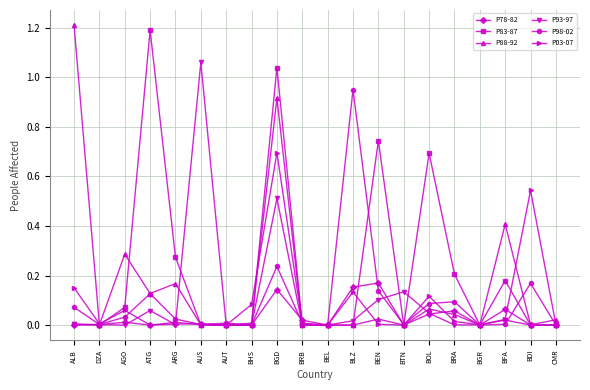

What is the label of the 4th point from the right?

BGR